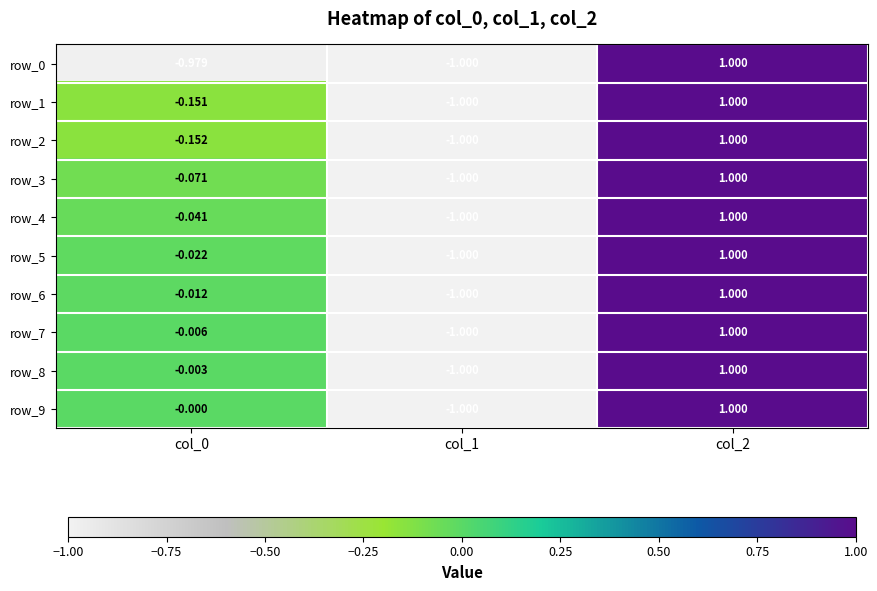

Is the value of row_9 at col_1 greater than the value of row_1 at col_0?

No